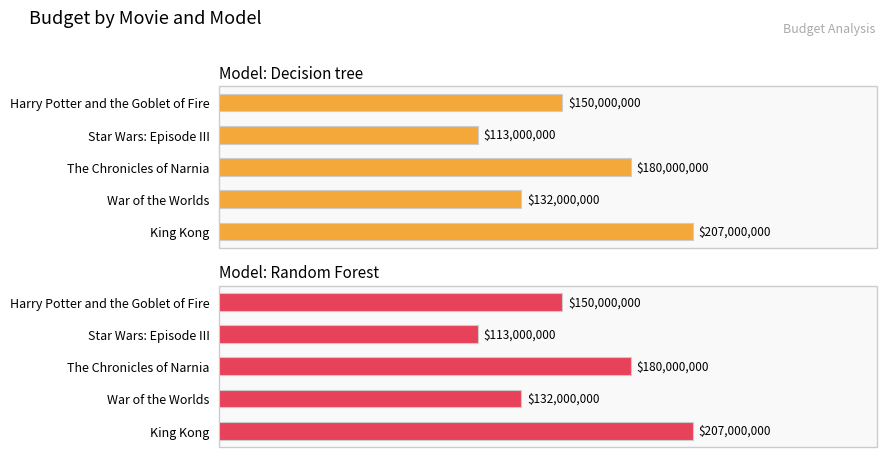

What is the difference between the maximum and second lowest values in the Decision tree series?

75000000